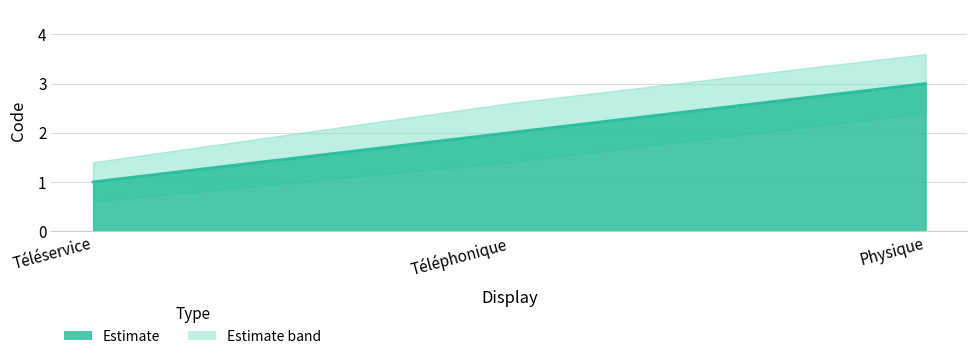

Reading left to right, transcribe all the data shown in this chart.

Téléservice=1	Téléphonique=2	Physique=3